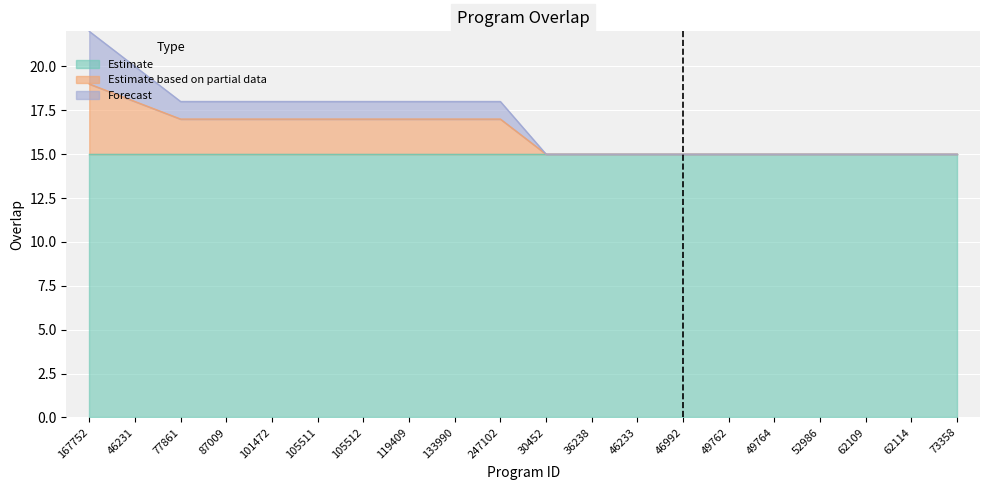

True or false: there are more than 2 points higher than both neighbors.

False